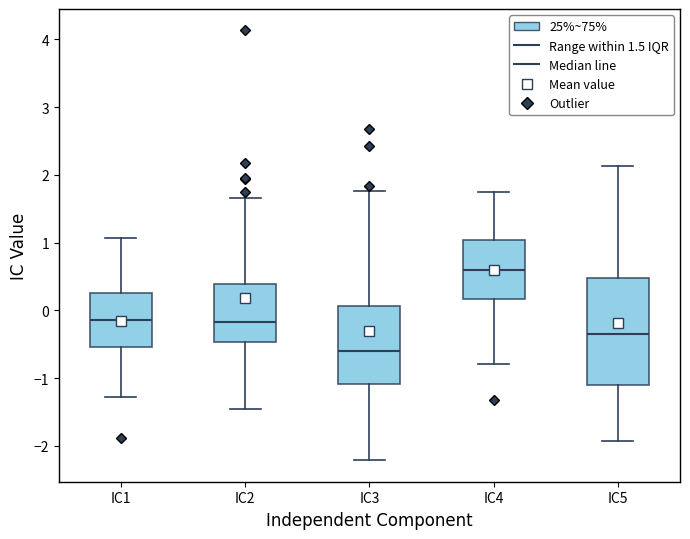

Which box is the tallest, from its lower edge to its upper edge?

IC5